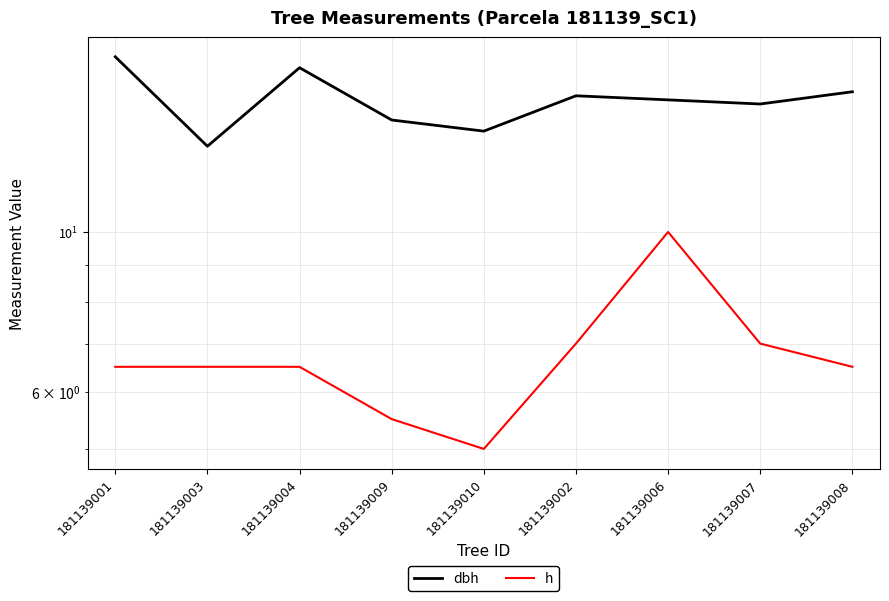

List the labels in order of h value, smallest first.

181139010, 181139009, 181139001, 181139003, 181139004, 181139008, 181139002, 181139007, 181139006